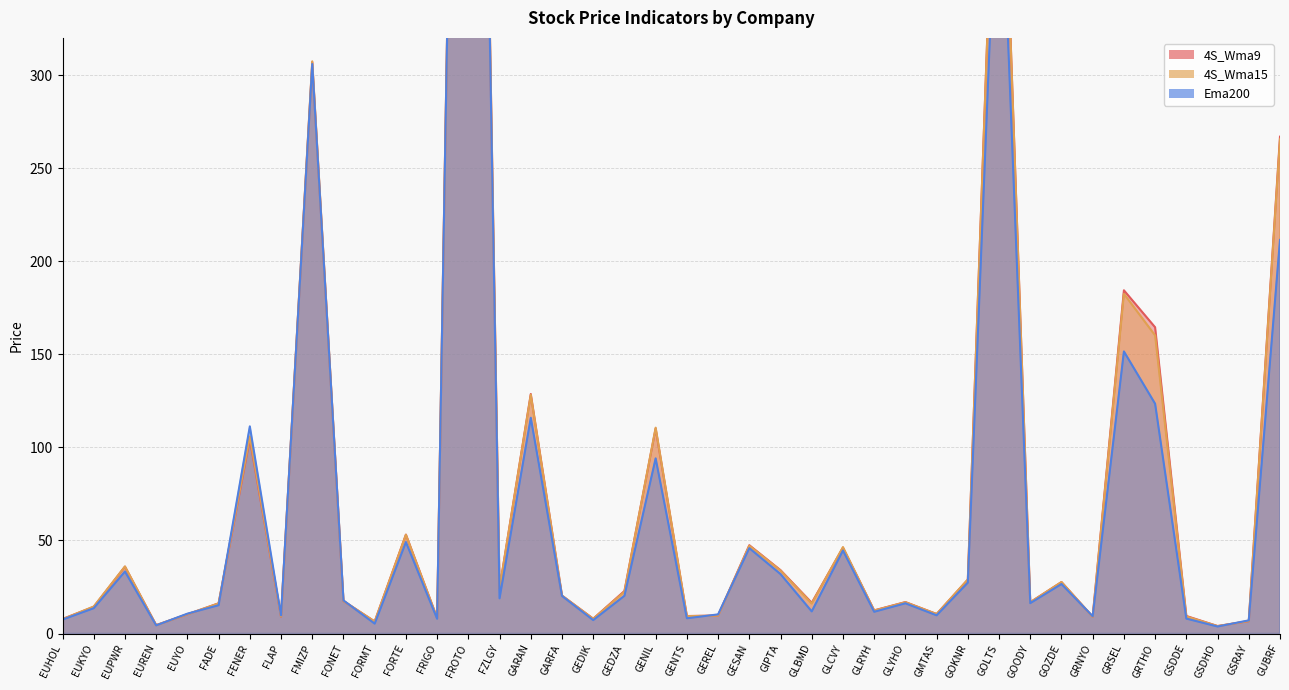

Reading left to right, extract all data points from this chart.

4S_Wma9: EUHOL=7.8	EUKYO=14.3	EUPWR=35.9	EUREN=4.5	EUYO=10.3	FADE=16.2	FENER=104.5	FLAP=9.1	FMIZP=307.0	FONET=17.5	FORMT=6.5	FORTE=53.1	FRIGO=8.4	FROTO=988.9	FZLGY=24.2	GARAN=128.7	GARFA=20.4	GEDIK=8.0	GEDZA=22.9	GENIL=110.2	GENTS=9.4	GEREL=9.7	GESAN=47.5	GIPTA=34.0	GLBMD=16.5	GLCVY=46.1	GLRYH=12.4	GLYHO=16.9	GMTAS=10.5	GOKNR=28.9	GOLTS=497.3	GOODY=16.8	GOZDE=27.6	GRNYO=9.0	GRSEL=184.4	GRTHO=164.5	GSDDE=9.4	GSDHO=4.0	GSRAY=6.6	GUBRF=266.9
4S_Wma15: EUHOL=7.7	EUKYO=14.5	EUPWR=36.0	EUREN=4.5	EUYO=10.4	FADE=16.2	FENER=105.9	FLAP=9.2	FMIZP=307.4	FONET=17.5	FORMT=6.5	FORTE=53.1	FRIGO=8.3	FROTO=991.0	FZLGY=24.3	GARAN=128.3	GARFA=20.4	GEDIK=7.9	GEDZA=22.5	GENIL=110.6	GENTS=9.3	GEREL=9.6	GESAN=47.2	GIPTA=33.8	GLBMD=16.1	GLCVY=46.4	GLRYH=12.3	GLYHO=16.8	GMTAS=10.5	GOKNR=29.1	GOLTS=496.0	GOODY=16.8	GOZDE=27.7	GRNYO=9.0	GRSEL=182.5	GRTHO=160.2	GSDDE=9.2	GSDHO=4.0	GSRAY=6.7	GUBRF=265.5
Ema200: EUHOL=7.5	EUKYO=13.6	EUPWR=33.3	EUREN=4.4	EUYO=10.7	FADE=15.2	FENER=111.3	FLAP=9.8	FMIZP=306.0	FONET=17.8	FORMT=5.3	FORTE=49.1	FRIGO=8.0	FROTO=986.2	FZLGY=18.9	GARAN=115.9	GARFA=20.2	GEDIK=7.2	GEDZA=20.3	GENIL=94.1	GENTS=8.2	GEREL=10.3	GESAN=45.9	GIPTA=31.9	GLBMD=11.9	GLCVY=44.6	GLRYH=11.7	GLYHO=16.2	GMTAS=9.8	GOKNR=27.3	GOLTS=442.0	GOODY=16.3	GOZDE=26.6	GRNYO=9.3	GRSEL=151.6	GRTHO=123.5	GSDDE=8.0	GSDHO=3.8	GSRAY=7.1	GUBRF=211.5